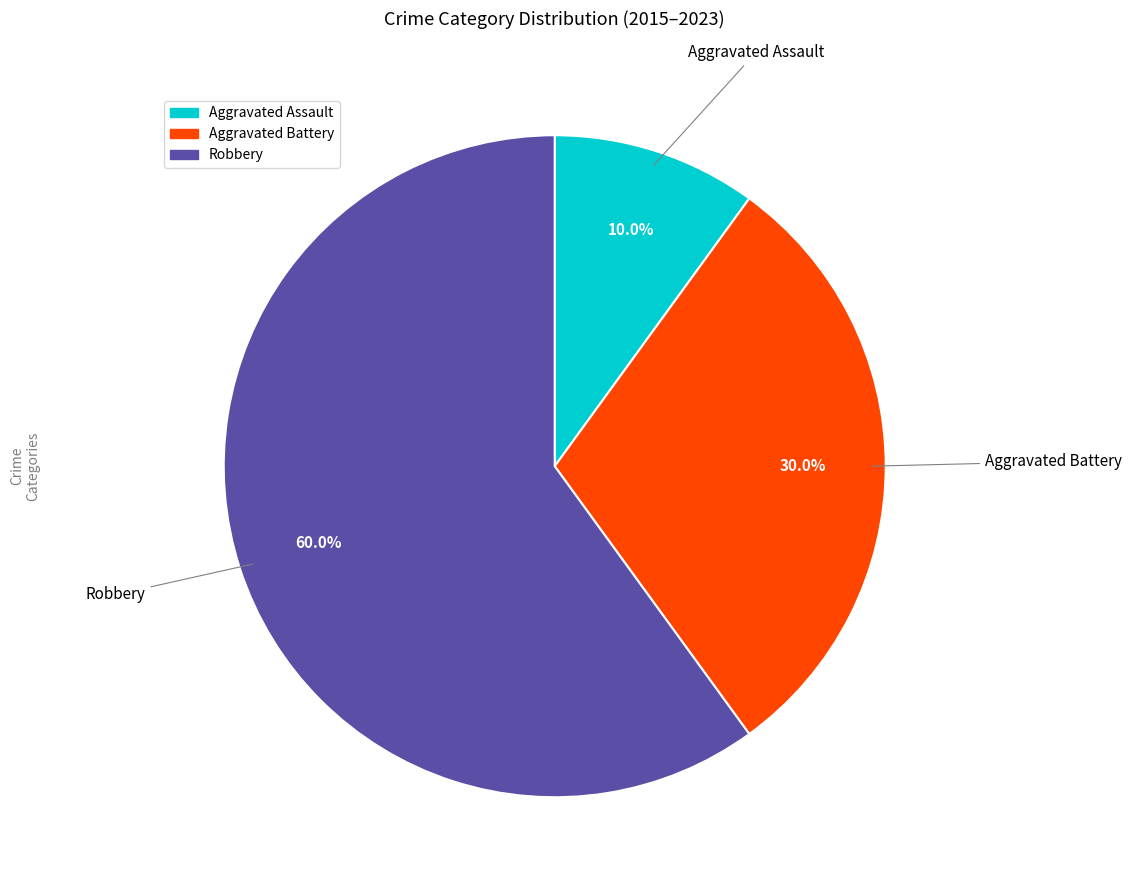

Is there any slice that represents more than half of the pie?

Yes